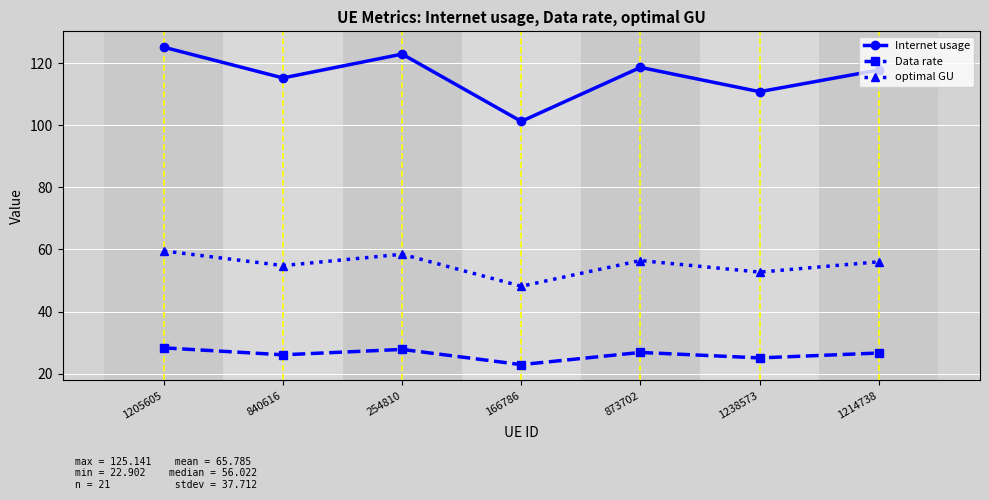

Between 840616 and 873702, which series saw the biggest shift?

Internet usage